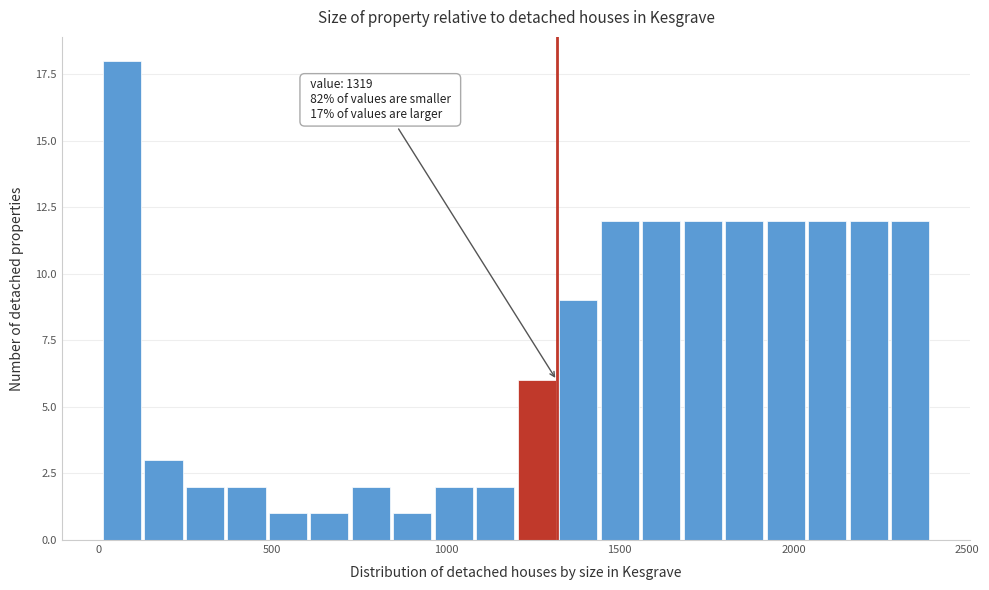

Read against the x-axis, roughly where is the centre of the tallest bar?

50